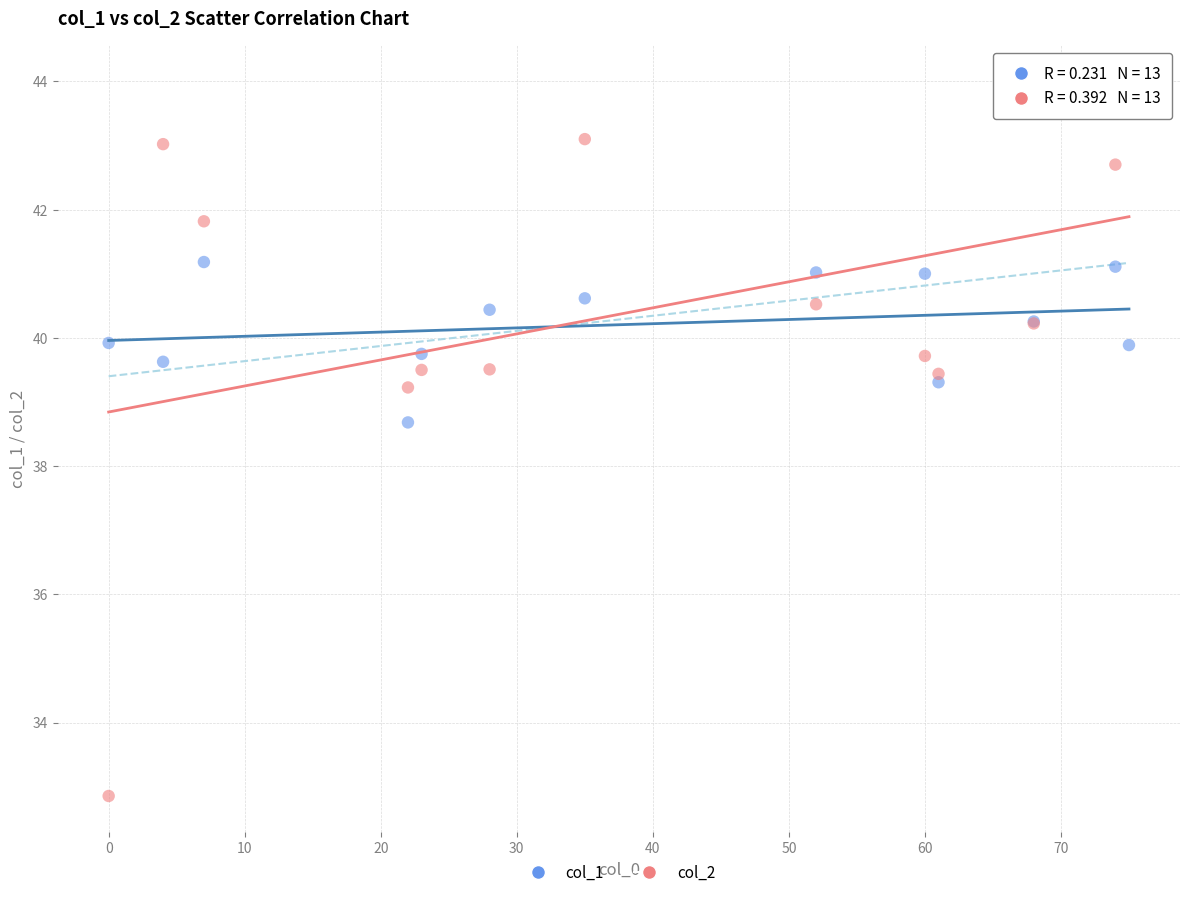

Which series contains the lowest Y value?

col_2